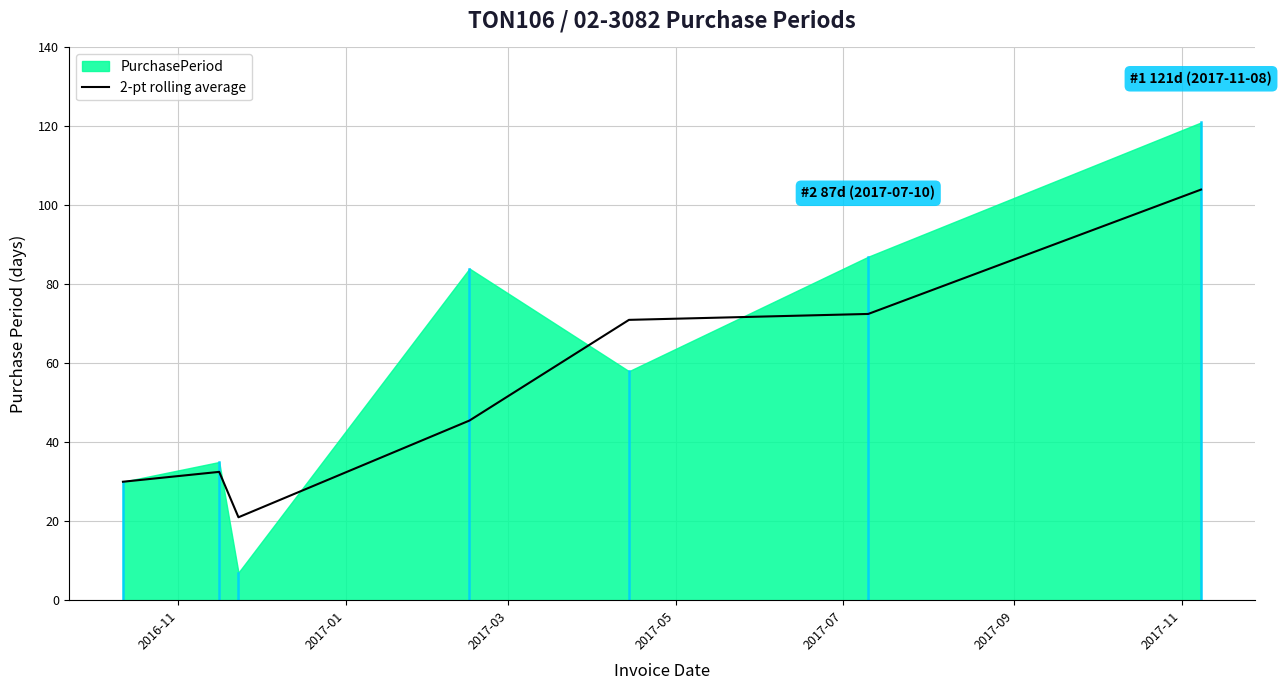

What is the highest value of the 2-pt rolling average series?

104.0